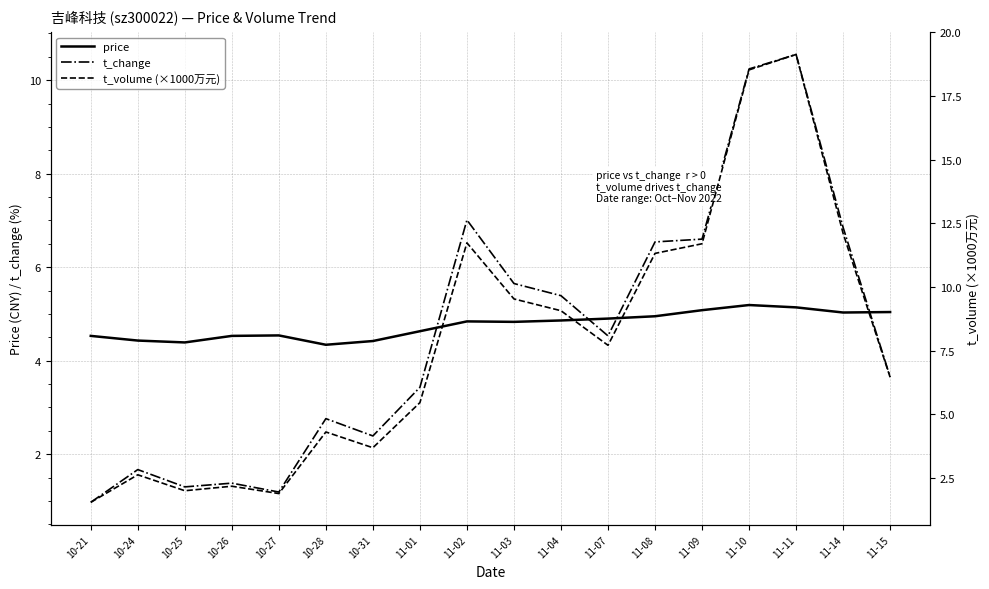

List the labels in order of t_change value, smallest first.

10-21, 10-27, 10-25, 10-26, 10-24, 10-31, 10-28, 11-01, 11-15, 11-07, 11-04, 11-03, 11-08, 11-09, 11-14, 11-02, 11-10, 11-11